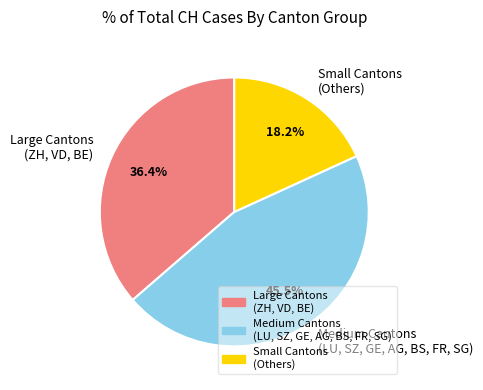

Is there a majority slice in this chart?

No